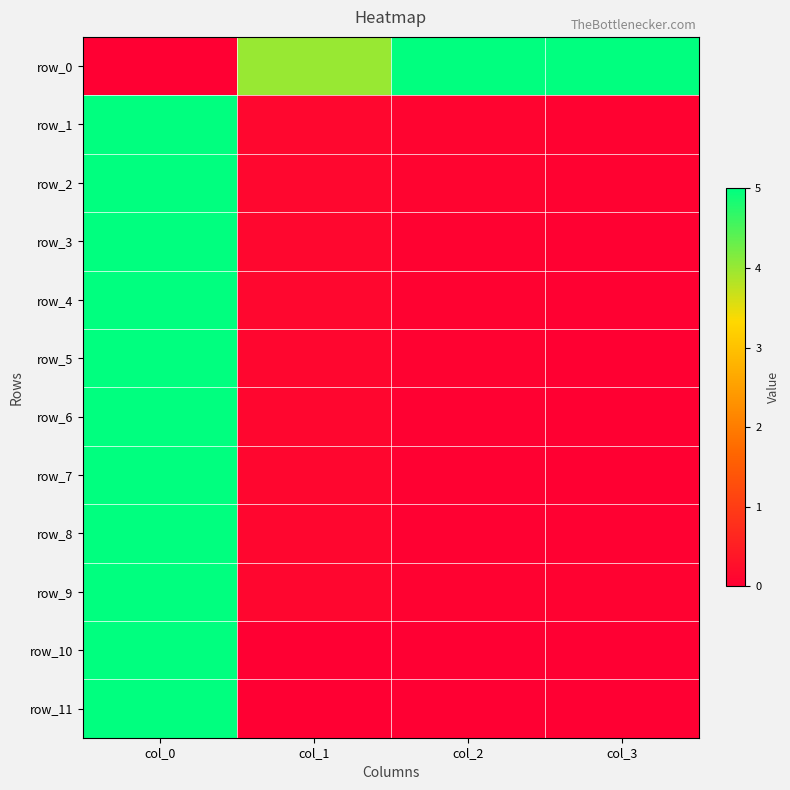

List the series in order of their peak value, highest first.

row_0, row_1, row_2, row_3, row_4, row_5, row_6, row_7, row_8, row_9, row_10, row_11